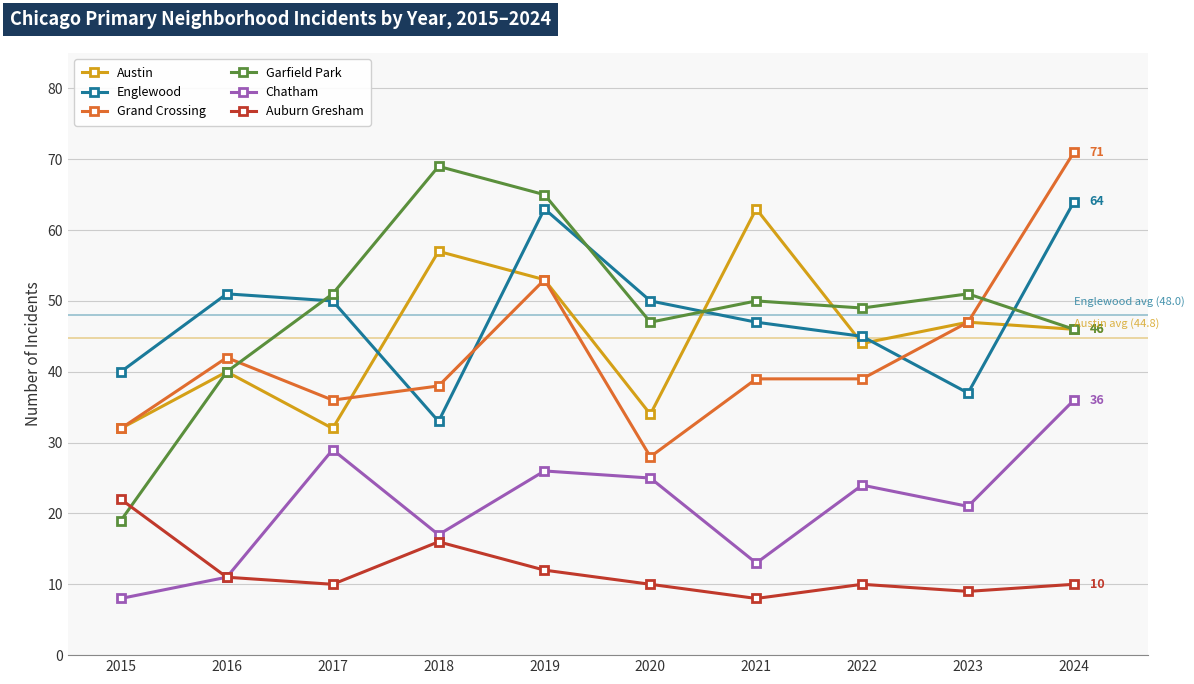

What is the value of the Grand Crossing point at the 9th from the left?

47